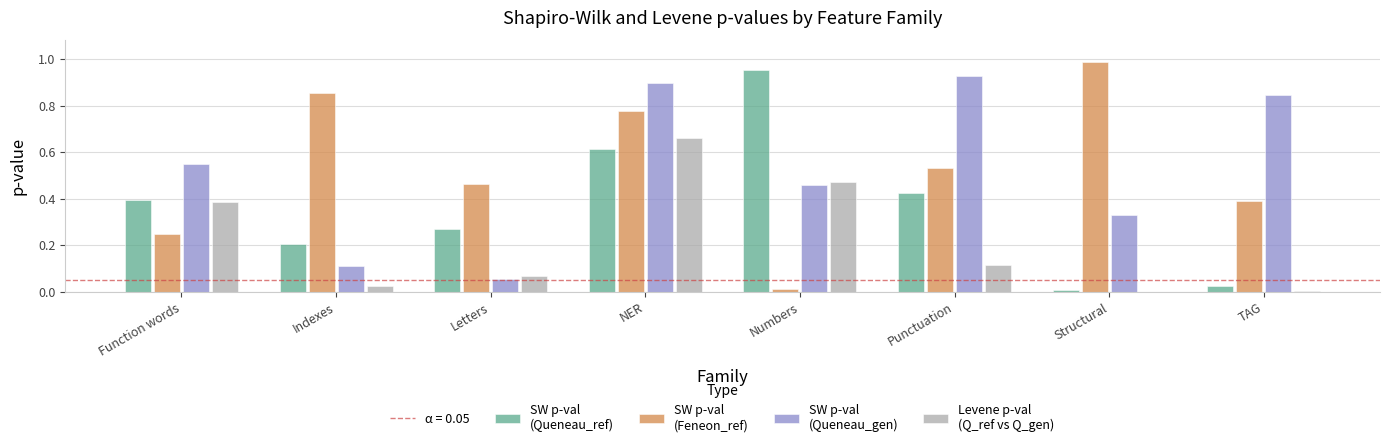

At which category is the sum across all series the highest?

NER